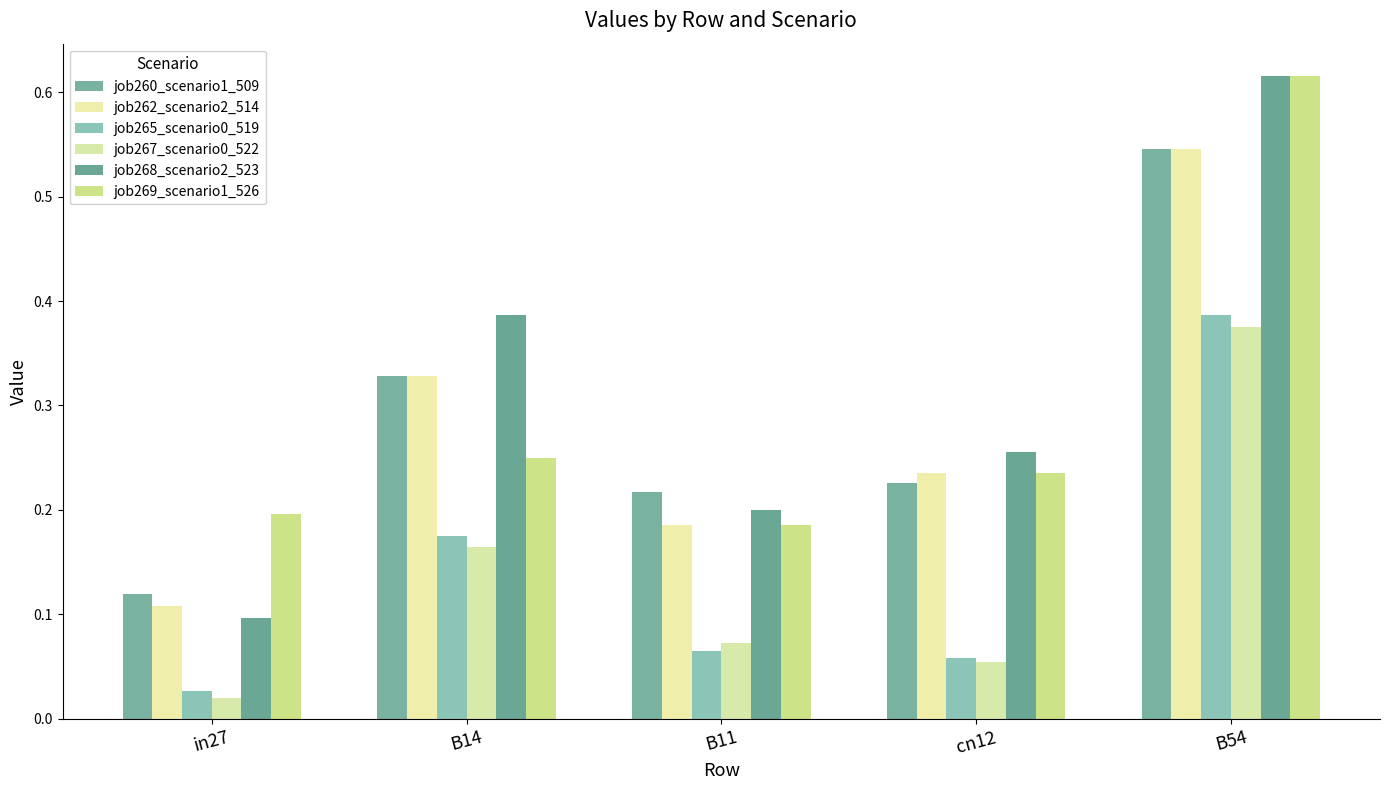

True or false: job265_scenario0_519 has a value of 0.4 at B54.

True